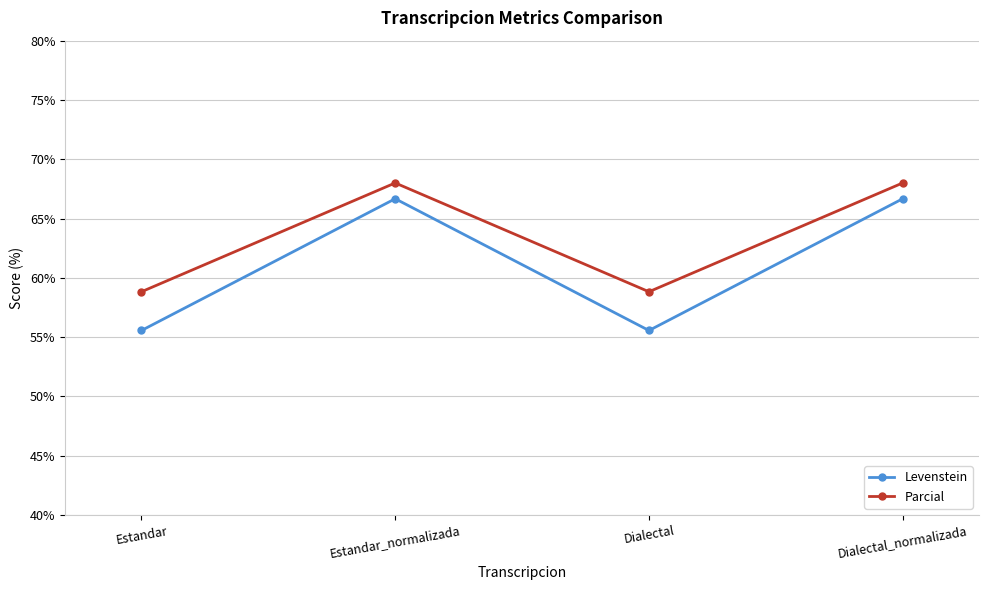

Rank the series by their maximum value, from lowest to highest.

Levenstein, Parcial